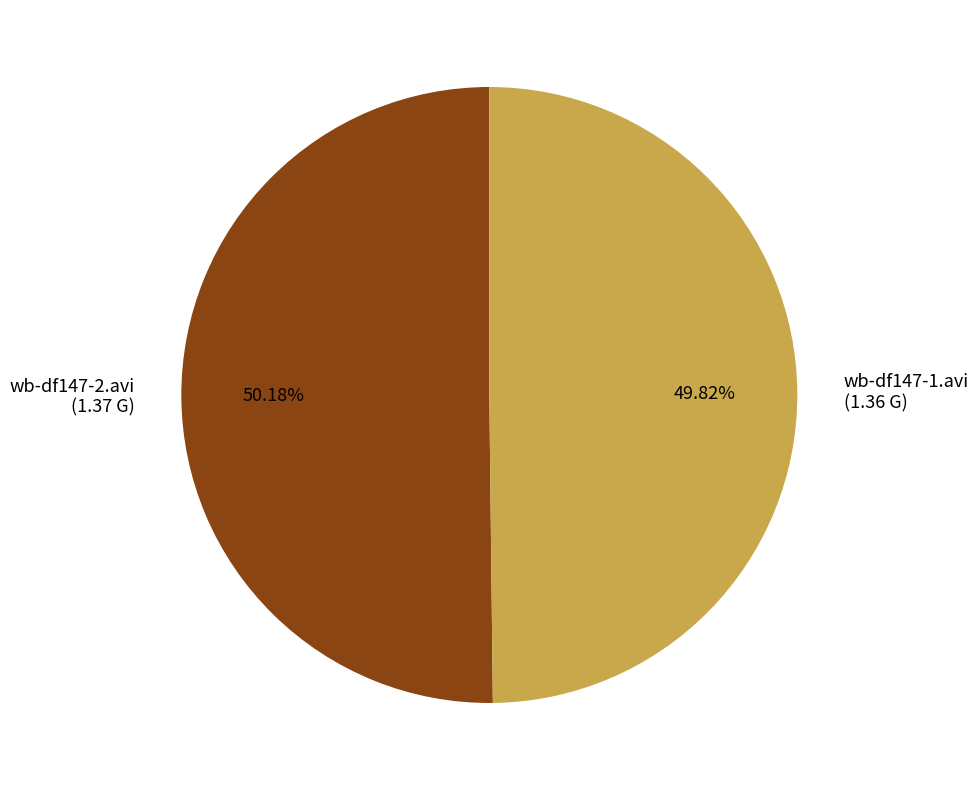

Combined, do wb-df147-1.avi and wb-df147-2.avi account for over 50%?

Yes